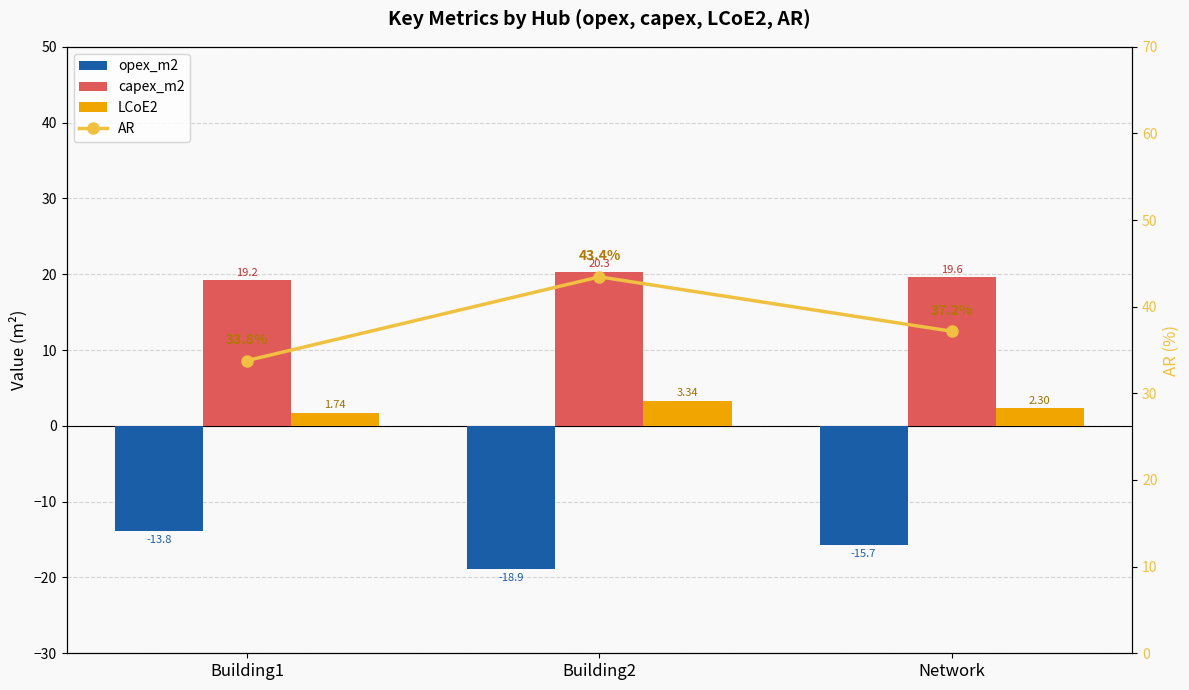

What is the sum of all opex_m2 values?

-48.4